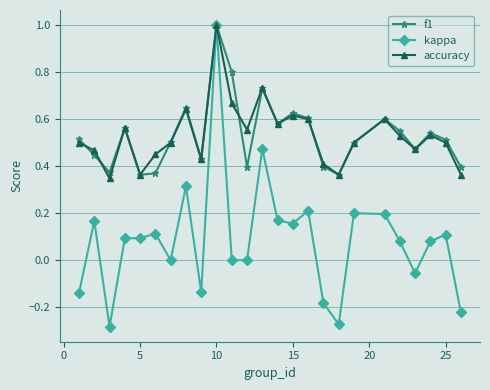

What are all the series names shown in the legend?

f1, kappa, accuracy